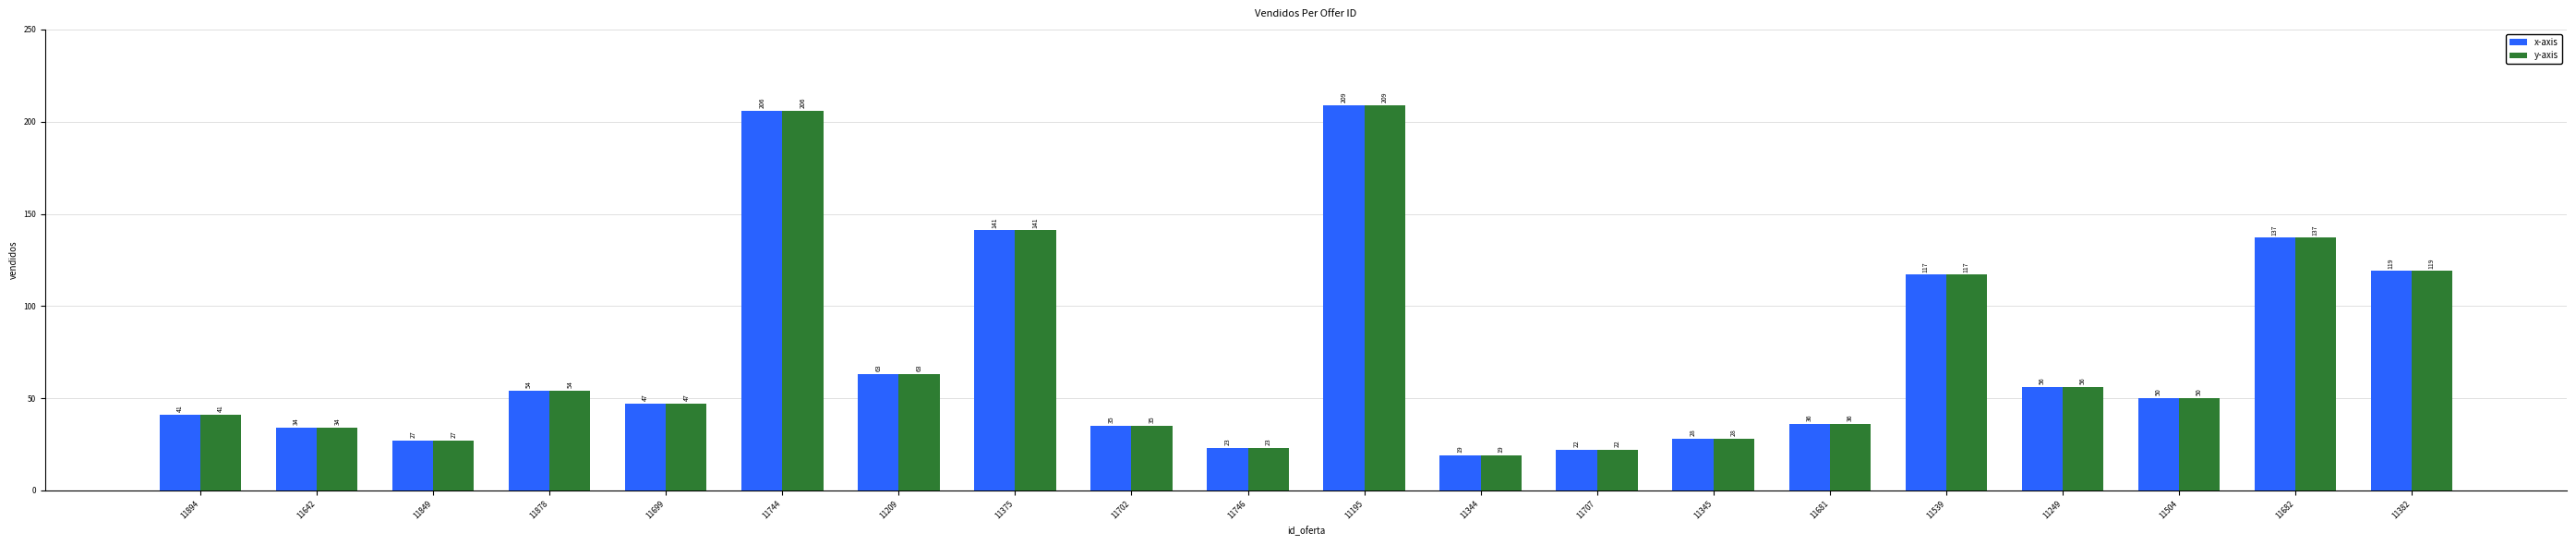

What is the difference between the maximum and second lowest values in the x-axis series?

187